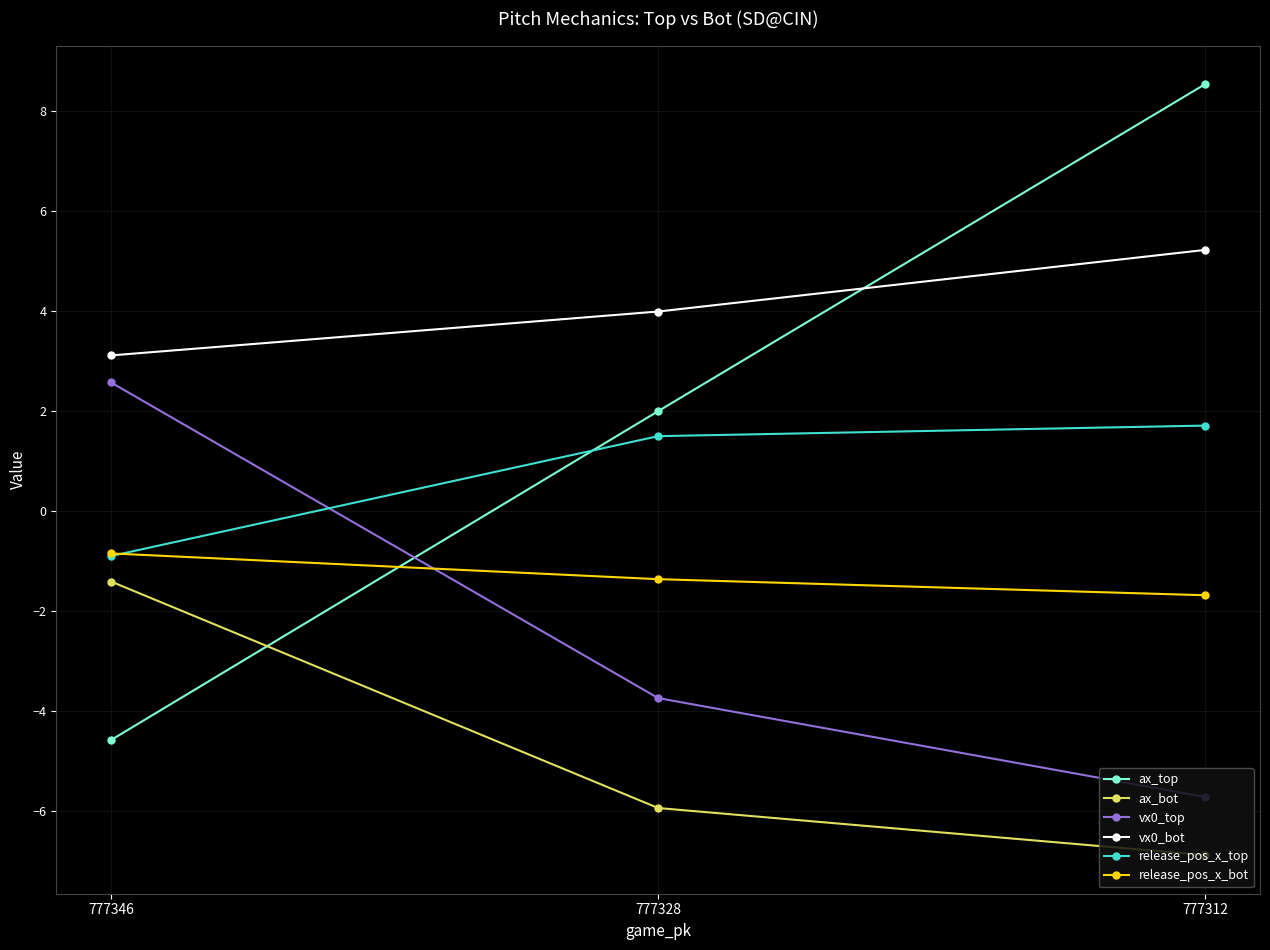

Is the value of vx0_top at 777346 greater than the value of release_pos_x_bot at 777312?

Yes